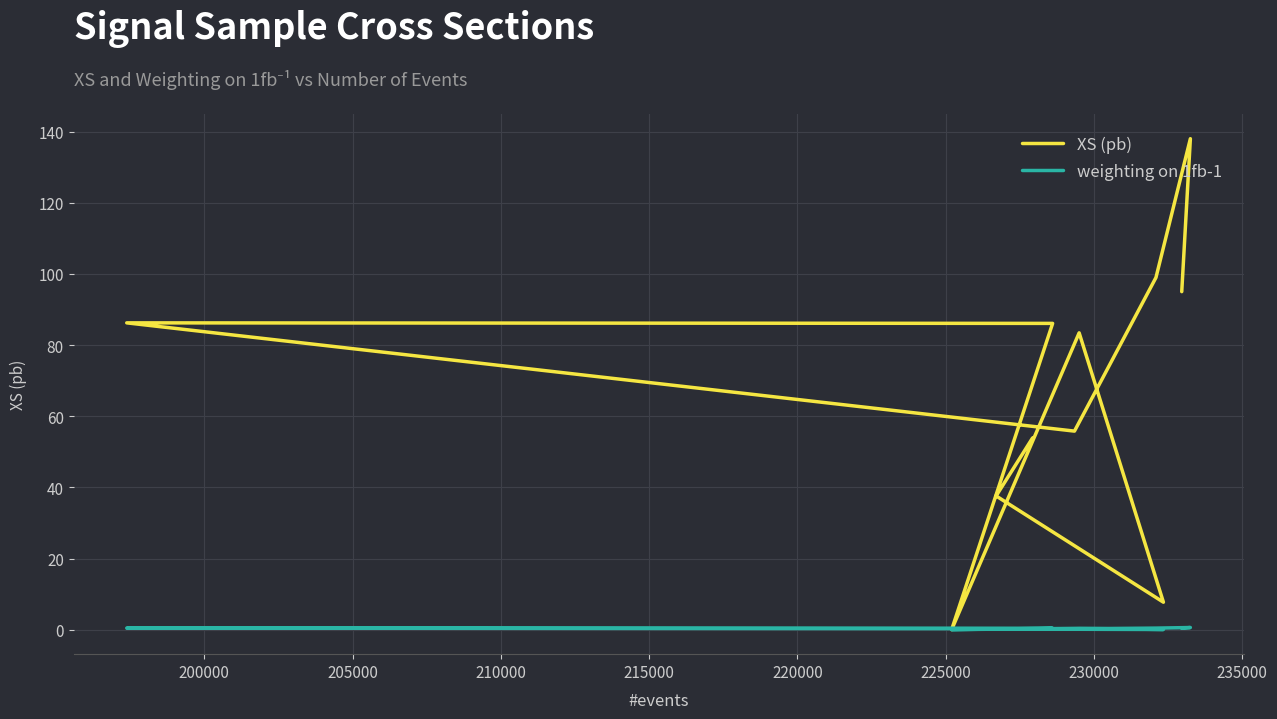

How many lines are shown in the chart?

2